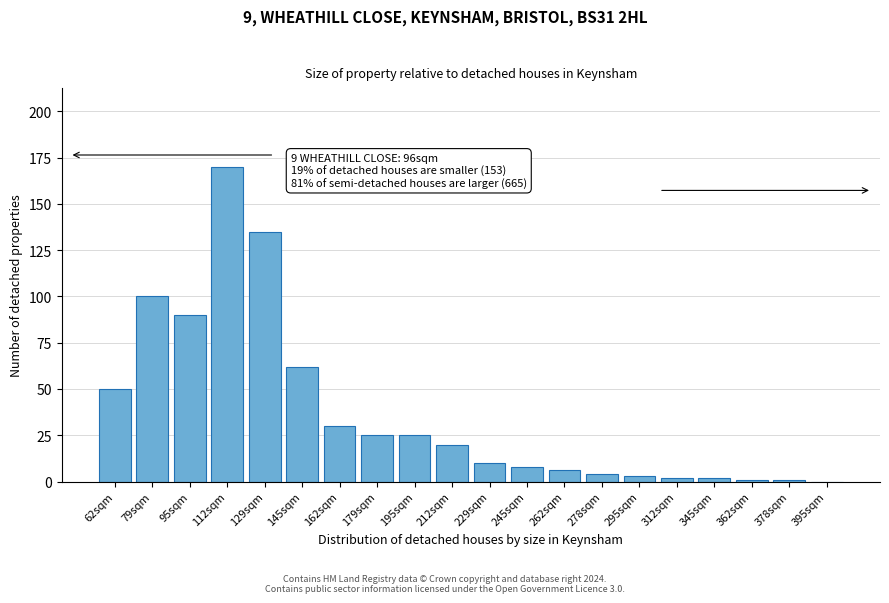

Reading left to right, list all the values displayed in this chart.

62sqm=50	79sqm=100	95sqm=90	112sqm=170	129sqm=135	145sqm=62	162sqm=30	179sqm=25	195sqm=25	212sqm=20	229sqm=10	245sqm=8	262sqm=6	278sqm=4	295sqm=3	312sqm=2	345sqm=2	362sqm=1	378sqm=1	395sqm=0